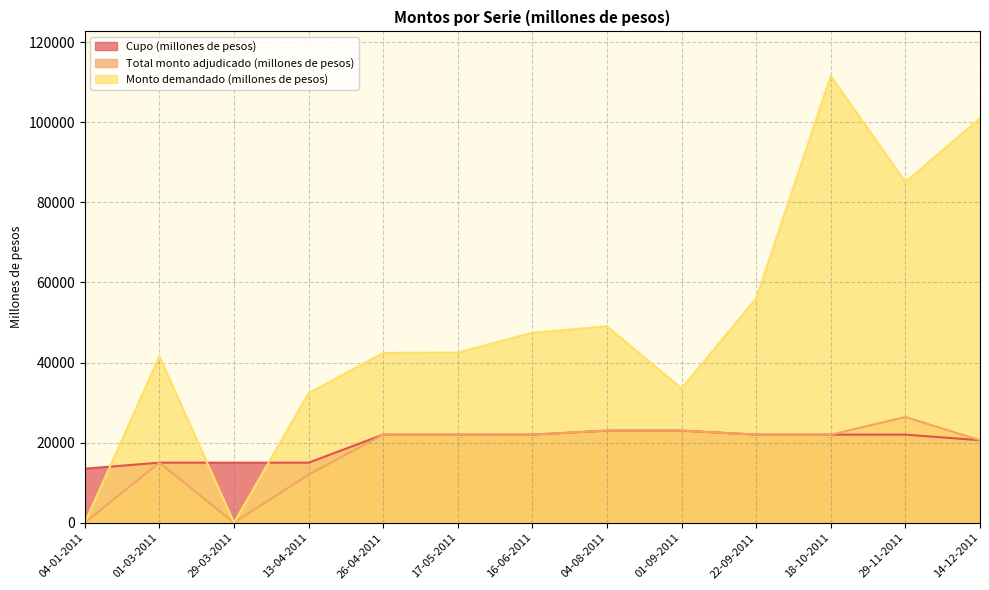

List the labels in order of Monto demandado (millones de pesos) value, largest first.

18-10-2011, 14-12-2011, 29-11-2011, 22-09-2011, 04-08-2011, 16-06-2011, 17-05-2011, 26-04-2011, 01-03-2011, 01-09-2011, 13-04-2011, 04-01-2011, 29-03-2011